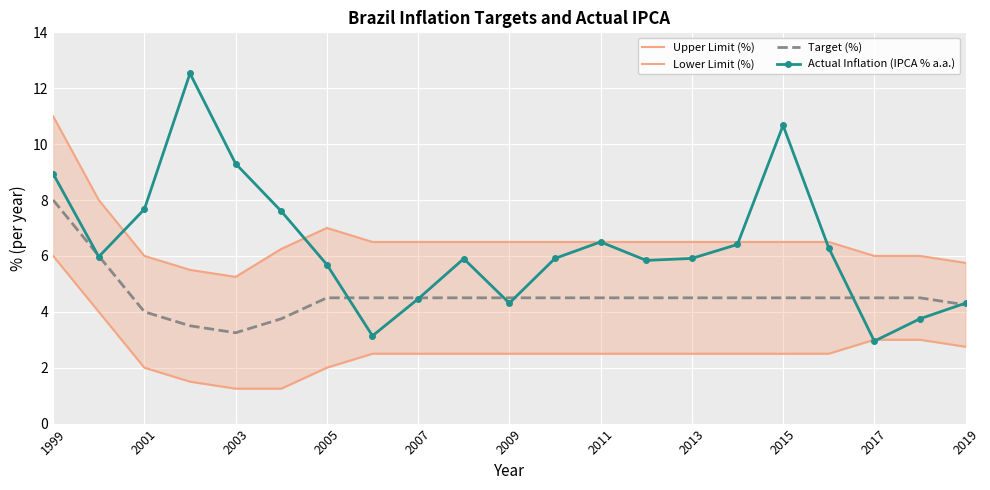

Is it true that Actual Inflation (IPCA % a.a.) equals 6.5 at 2011?

True